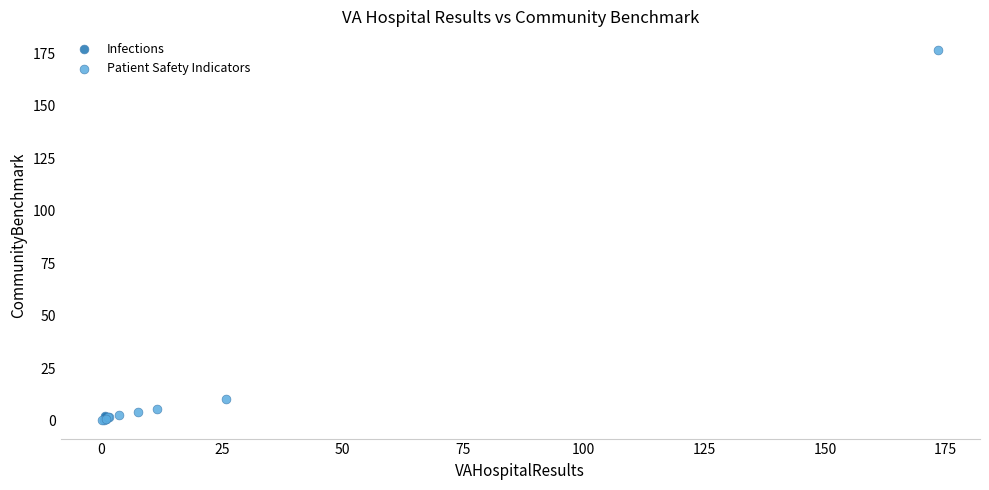

What are all the series names shown in the legend?

Infections, Patient Safety Indicators